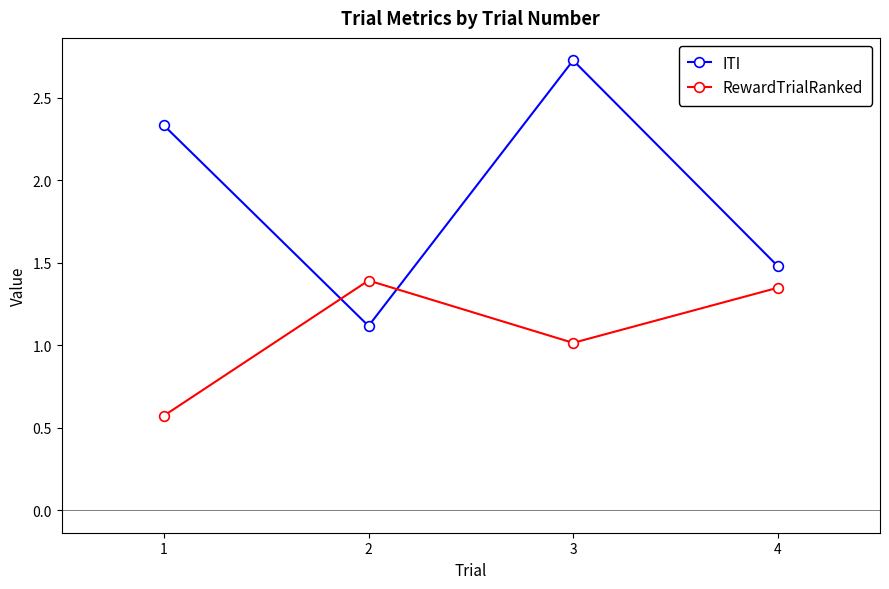

Which series has the widest spread of values?

ITI